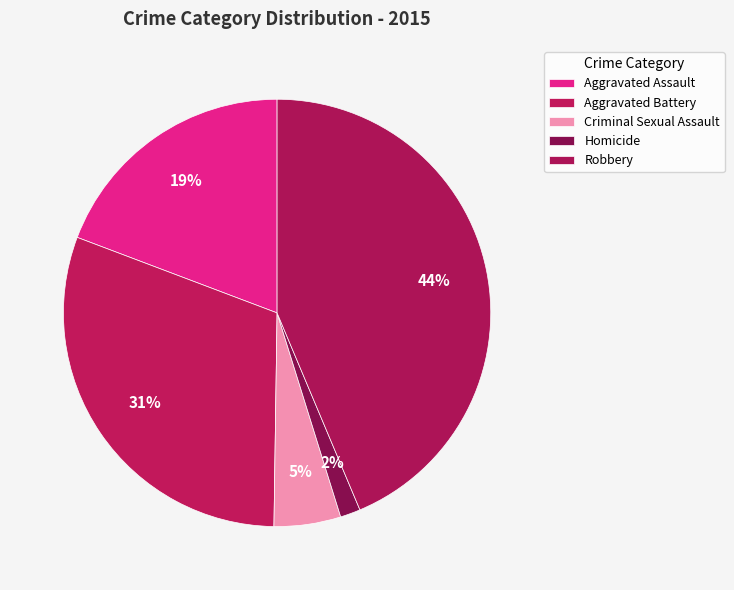

Which has a higher value, Criminal Sexual Assault or Aggravated Assault?

Aggravated Assault